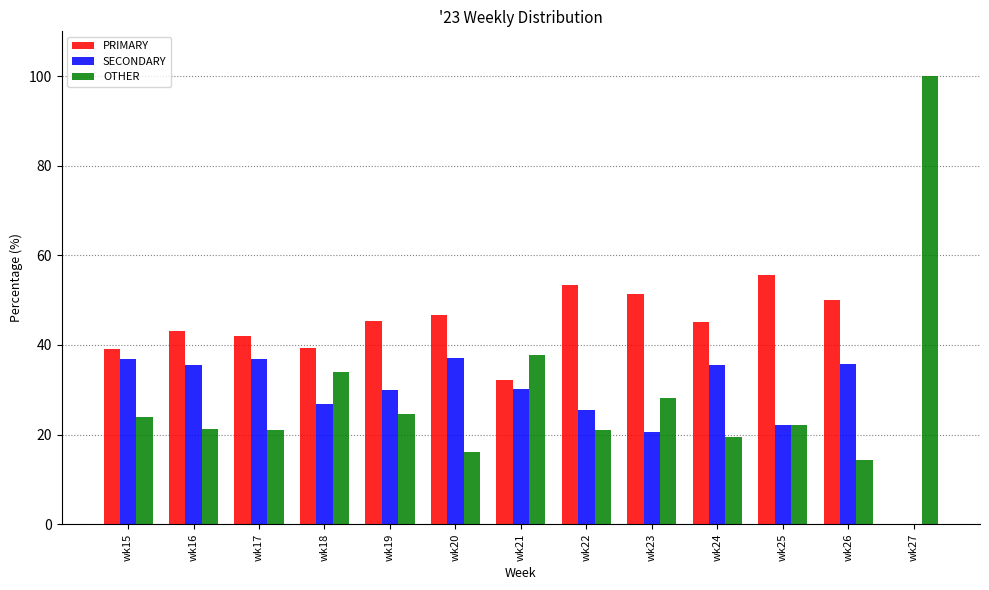

At which label is OTHER closest to 57?

wk21